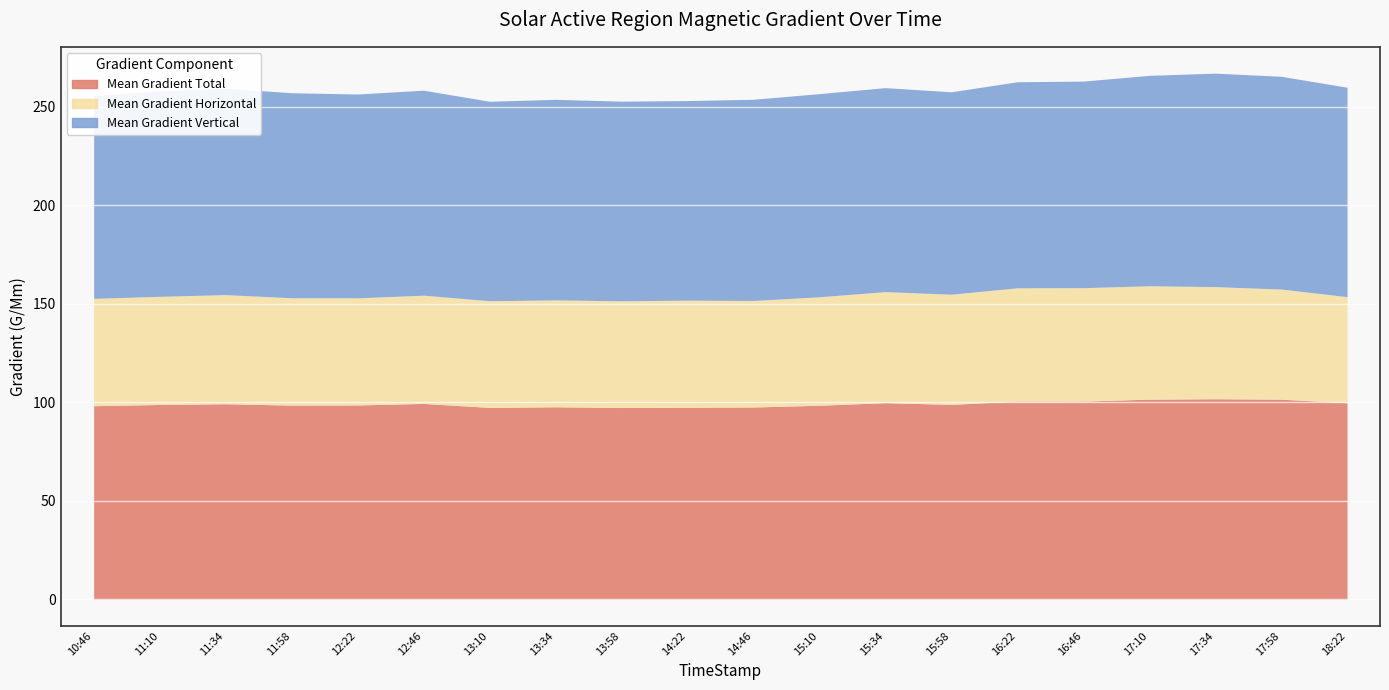

Which category has the highest value in the Mean Gradient Total series?

2014/10/19 17:34